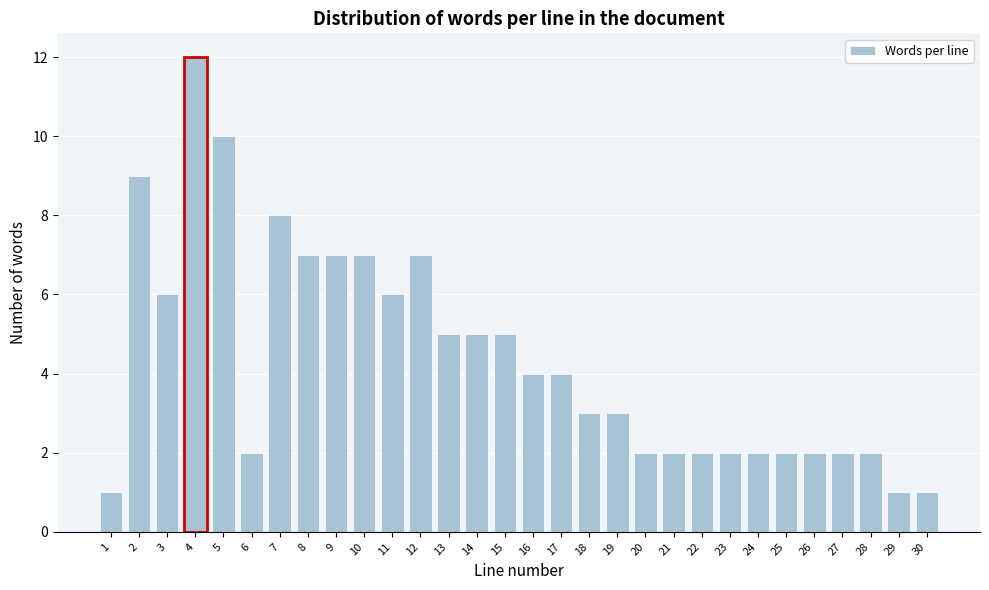

Reading left to right, what are all the values shown in this chart?

1	9	6	12	10	2	8	7	7	7	6	7	5	5	5	4	4	3	3	2	2	2	2	2	2	2	2	2	1	1